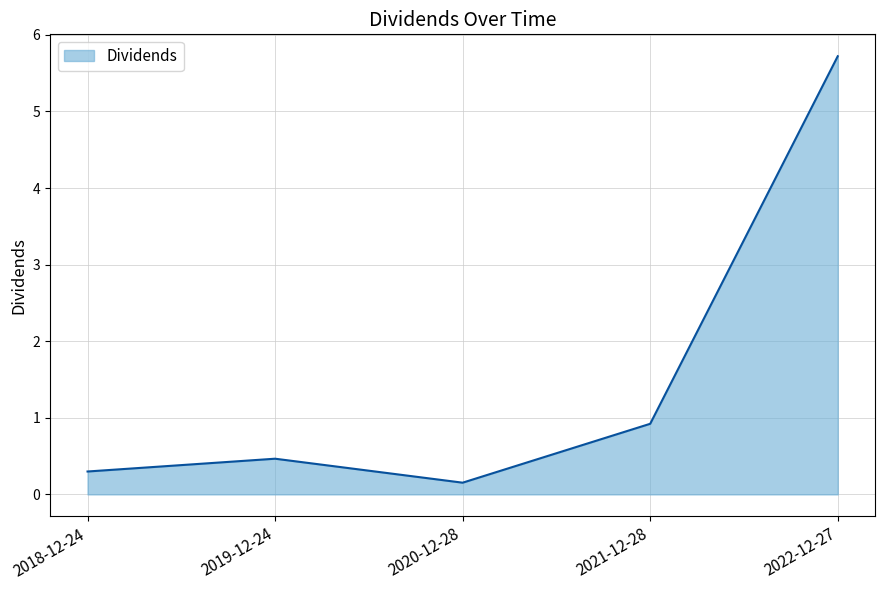

Which has a higher value, 2020-12-28 or 2021-12-28?

2021-12-28